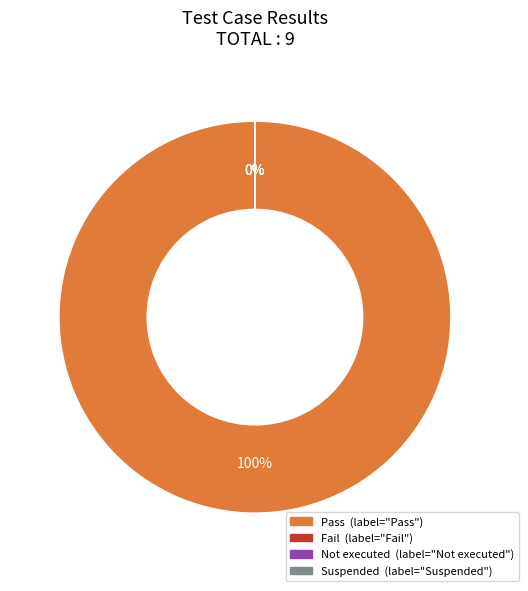

Is Suspended the majority of the pie?

No